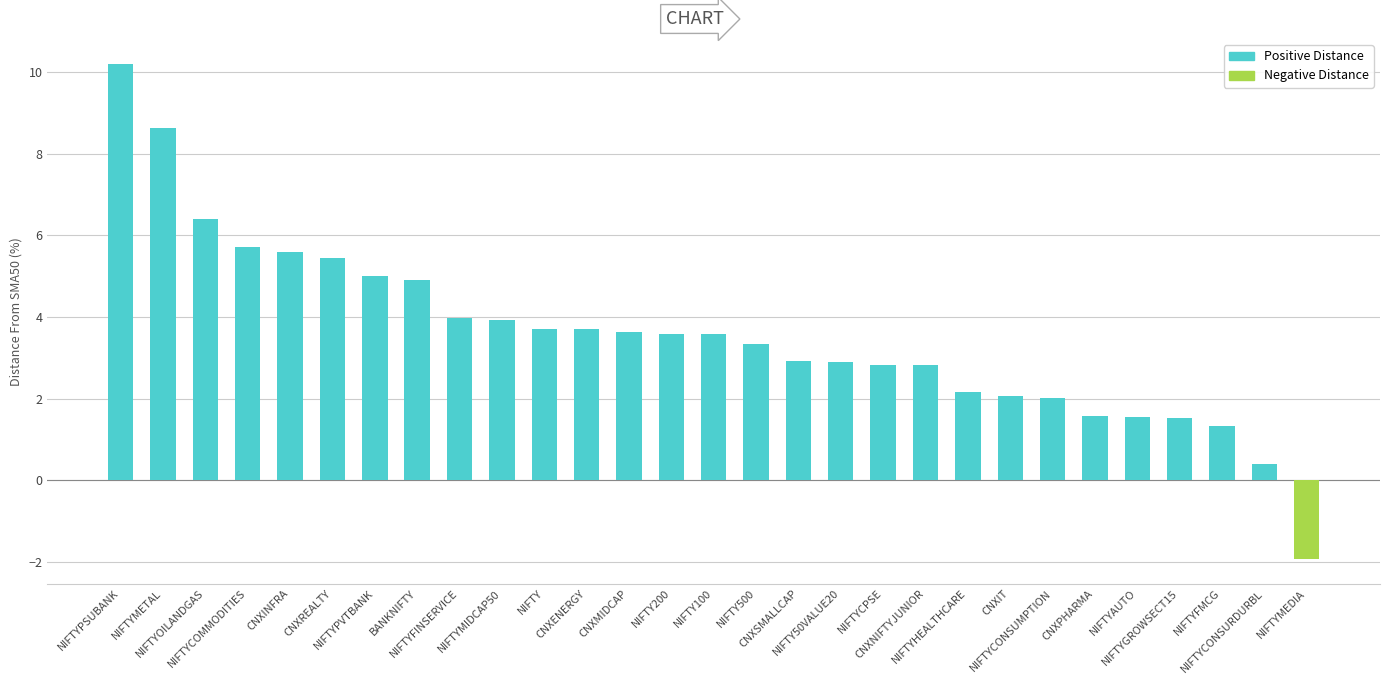

How many bars are there in total?

29